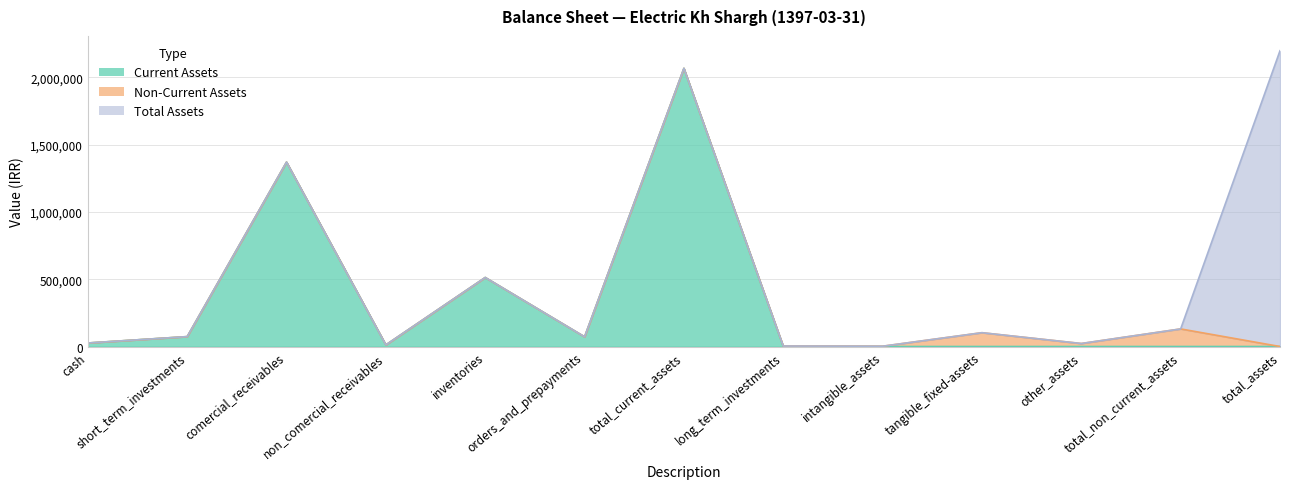

How many data points in Current Assets are above 12150?

6